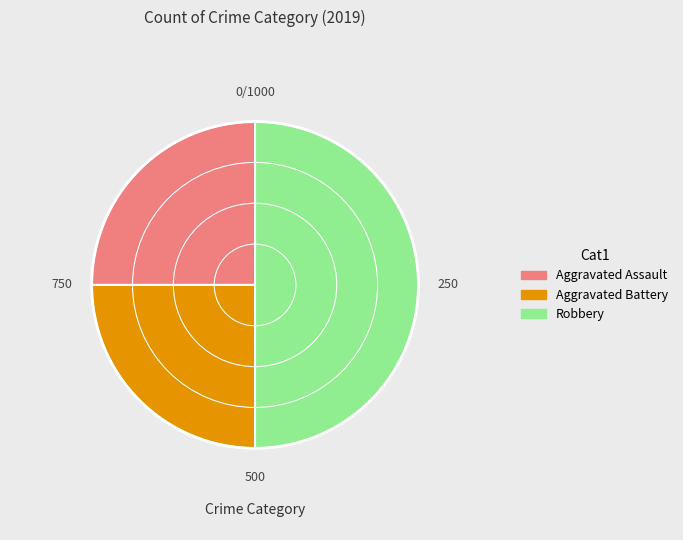

Is the sum of Aggravated Assault and Robbery greater than half?

Yes